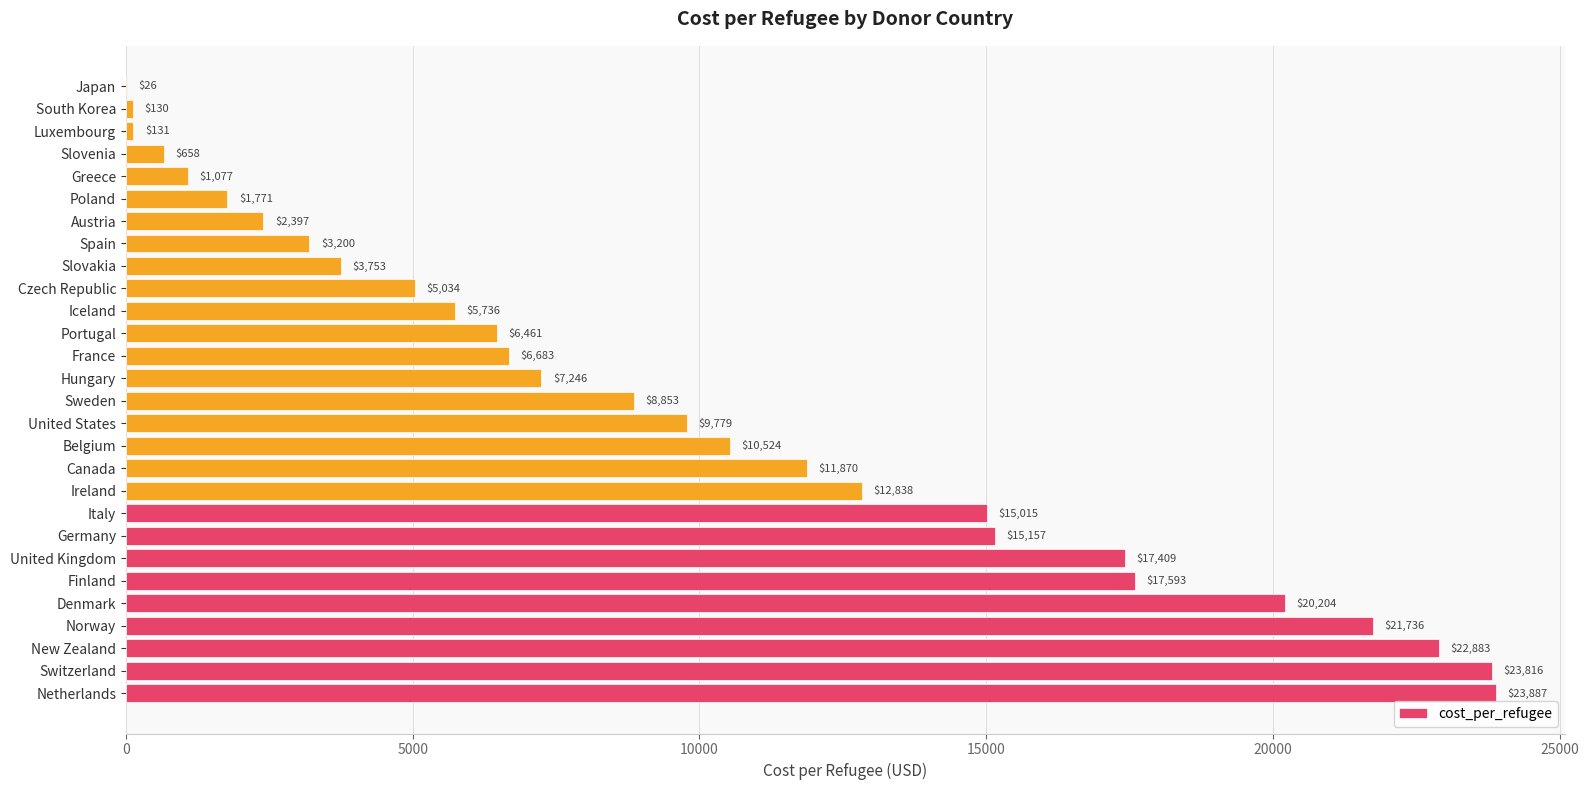

What is the greatest value displayed?

23887.2